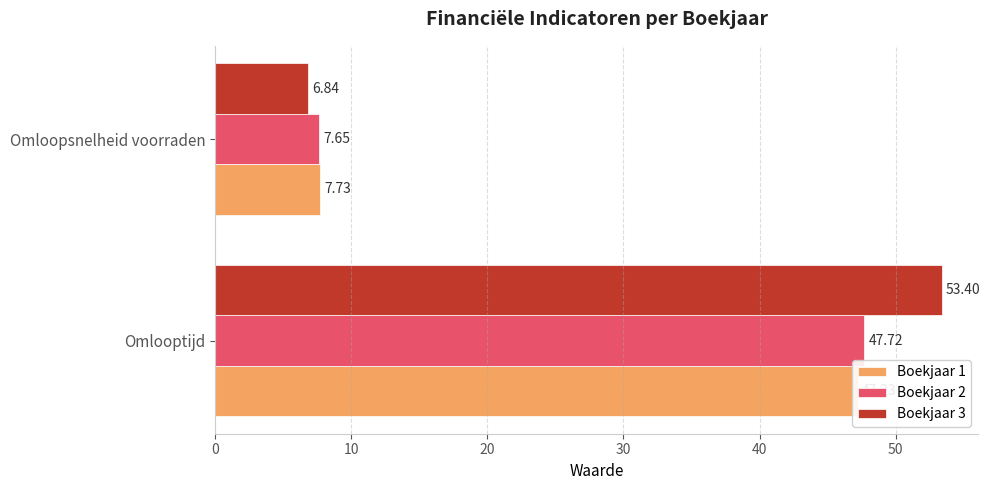

What are all the series names shown in the legend?

Boekjaar 1, Boekjaar 2, Boekjaar 3